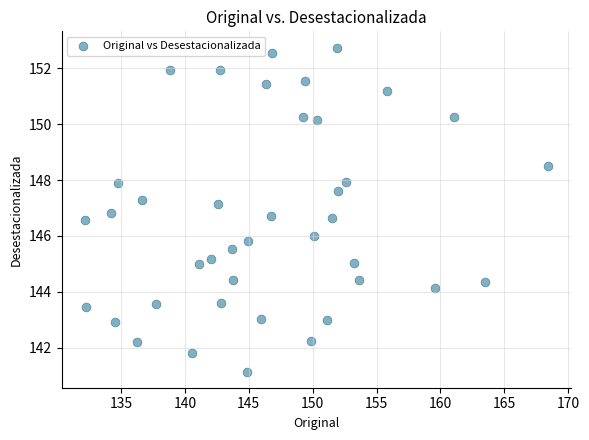

What is the range of X values (max minus min)?

36.2